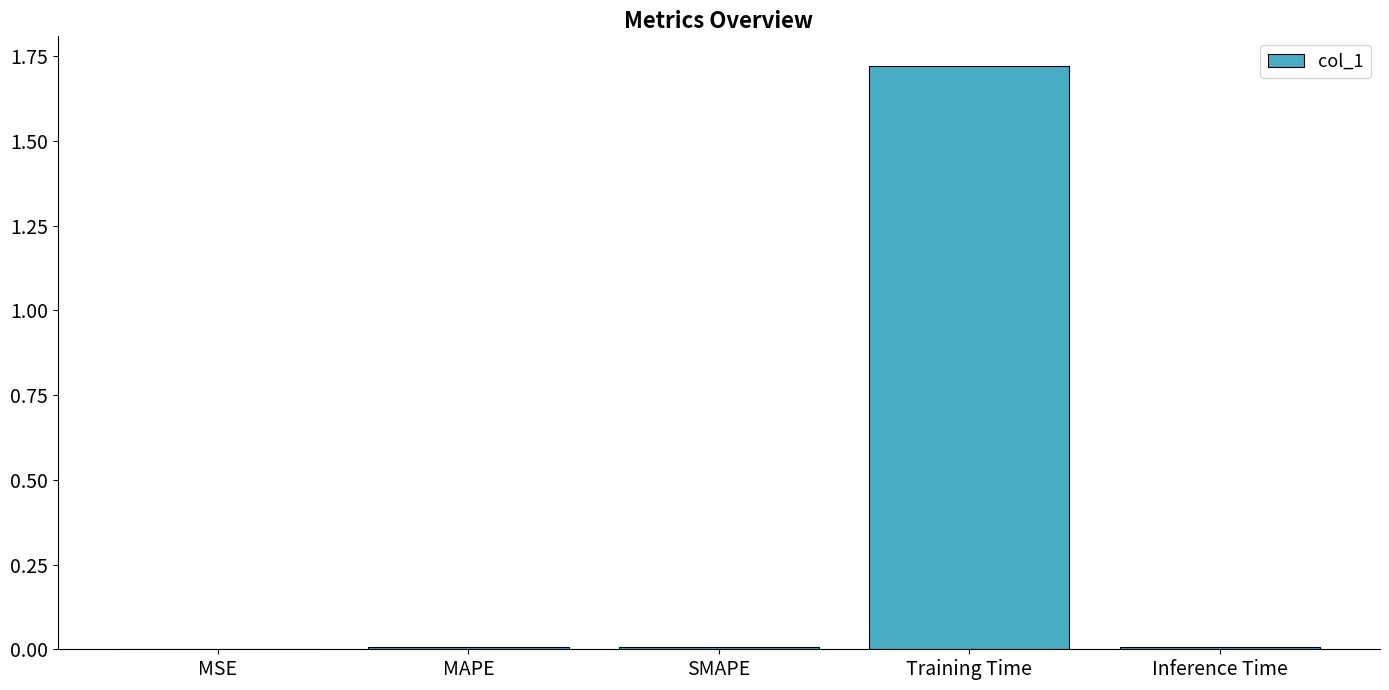

What is the average value?

0.3